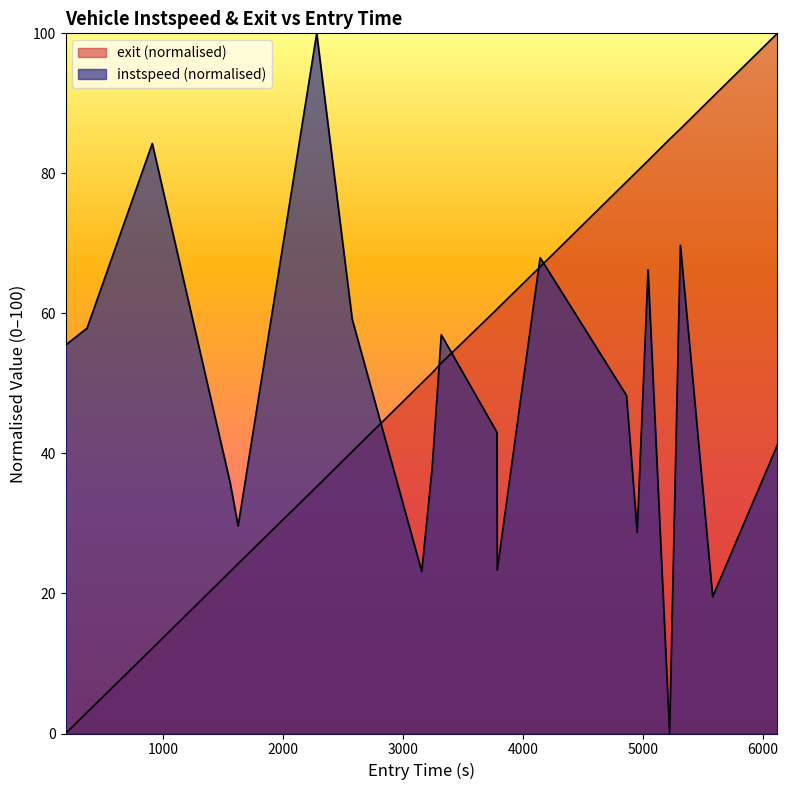

What is the label of the 12th point from the right?

3318.9491699988757